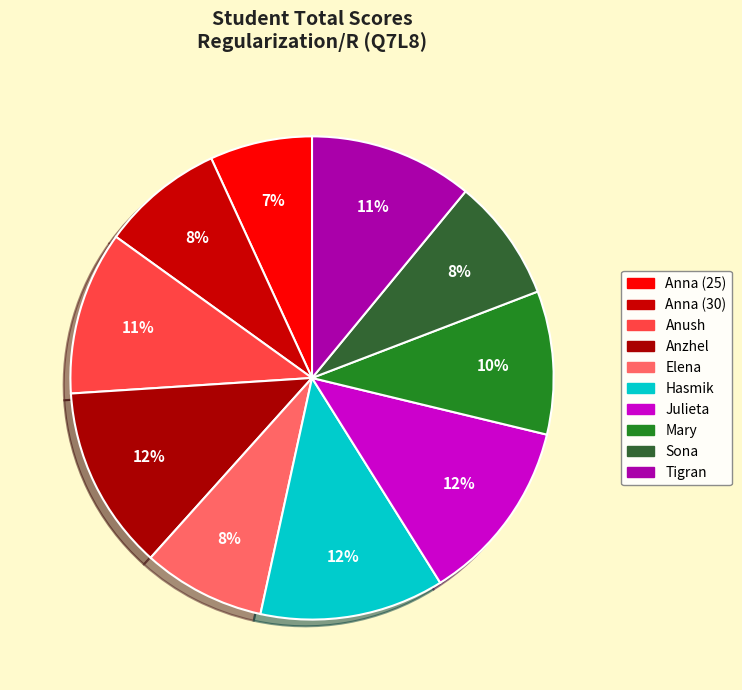

How many segments does this pie chart have?

10